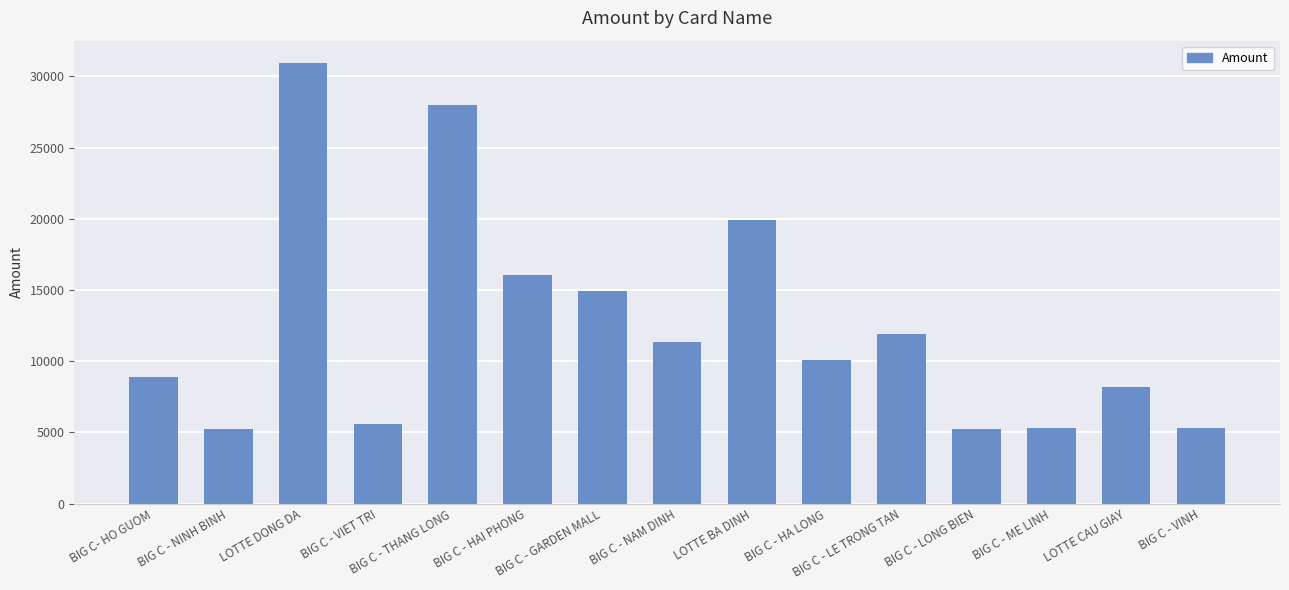

Is it true that the value at BIG C - THANG LONG is 28014.0?

True